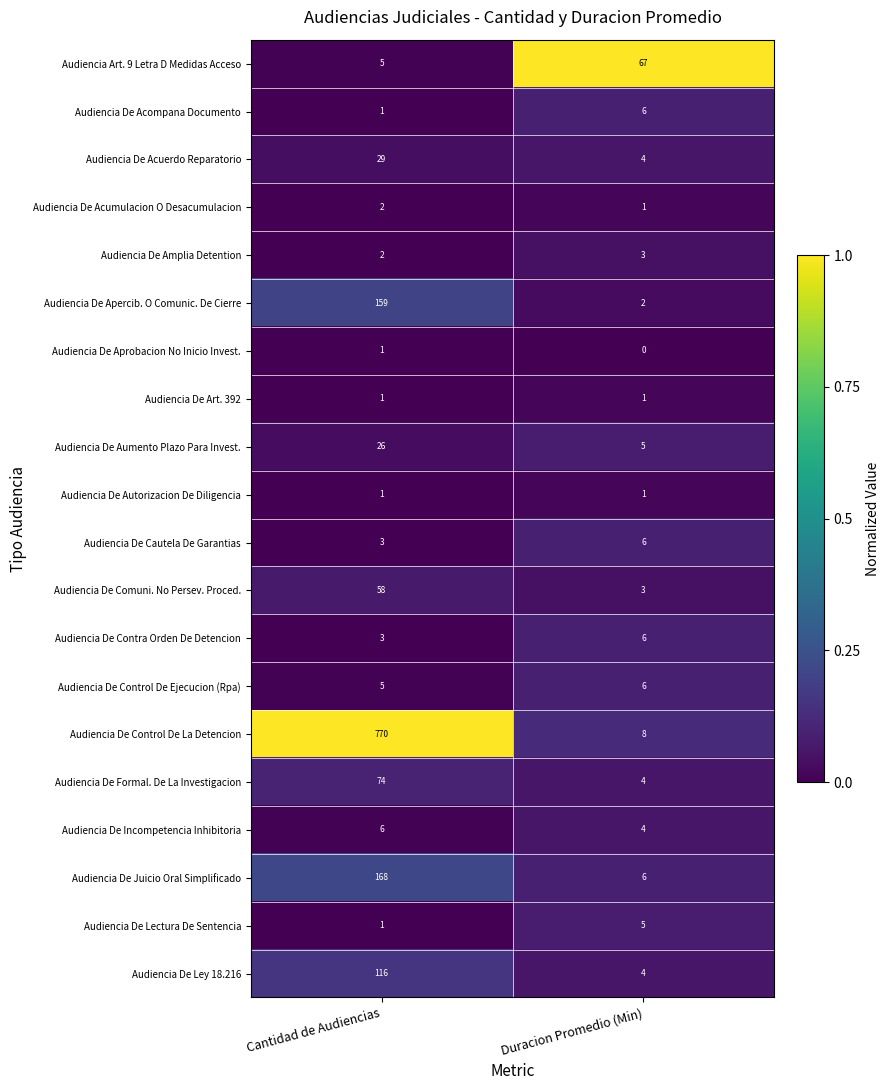

Rank the categories by Audiencia De Aumento Plazo Para Invest. value from lowest to highest.

Duracion Promedio (Min), Cantidad de Audiencias